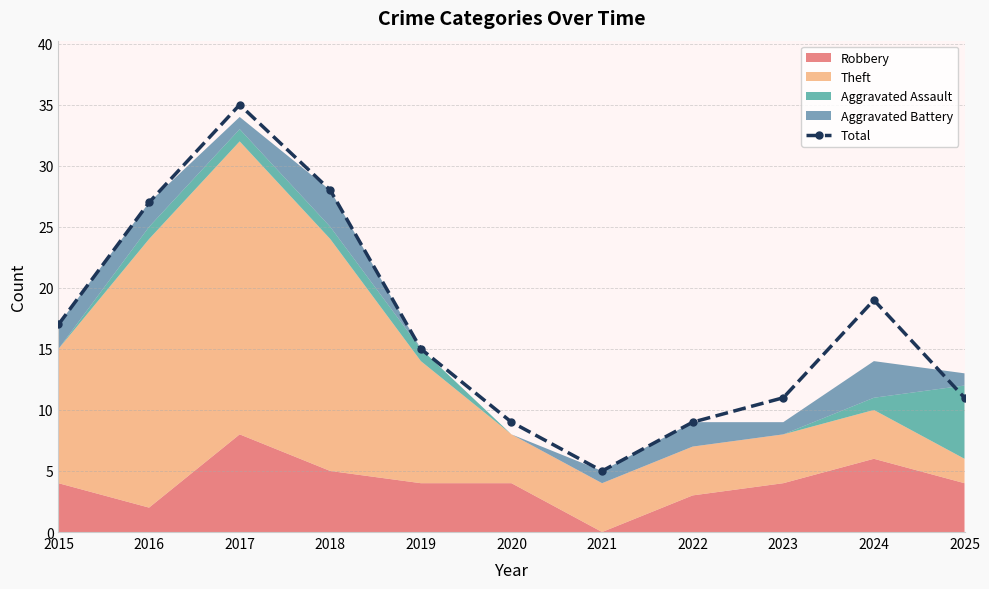

What is the value of the 2nd point from the left?

27